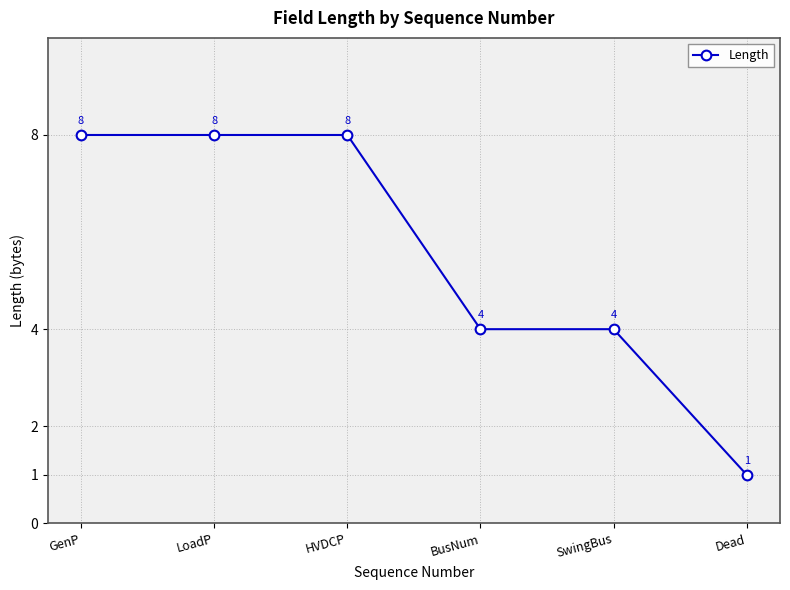

How many values are between 4 and 8?

5